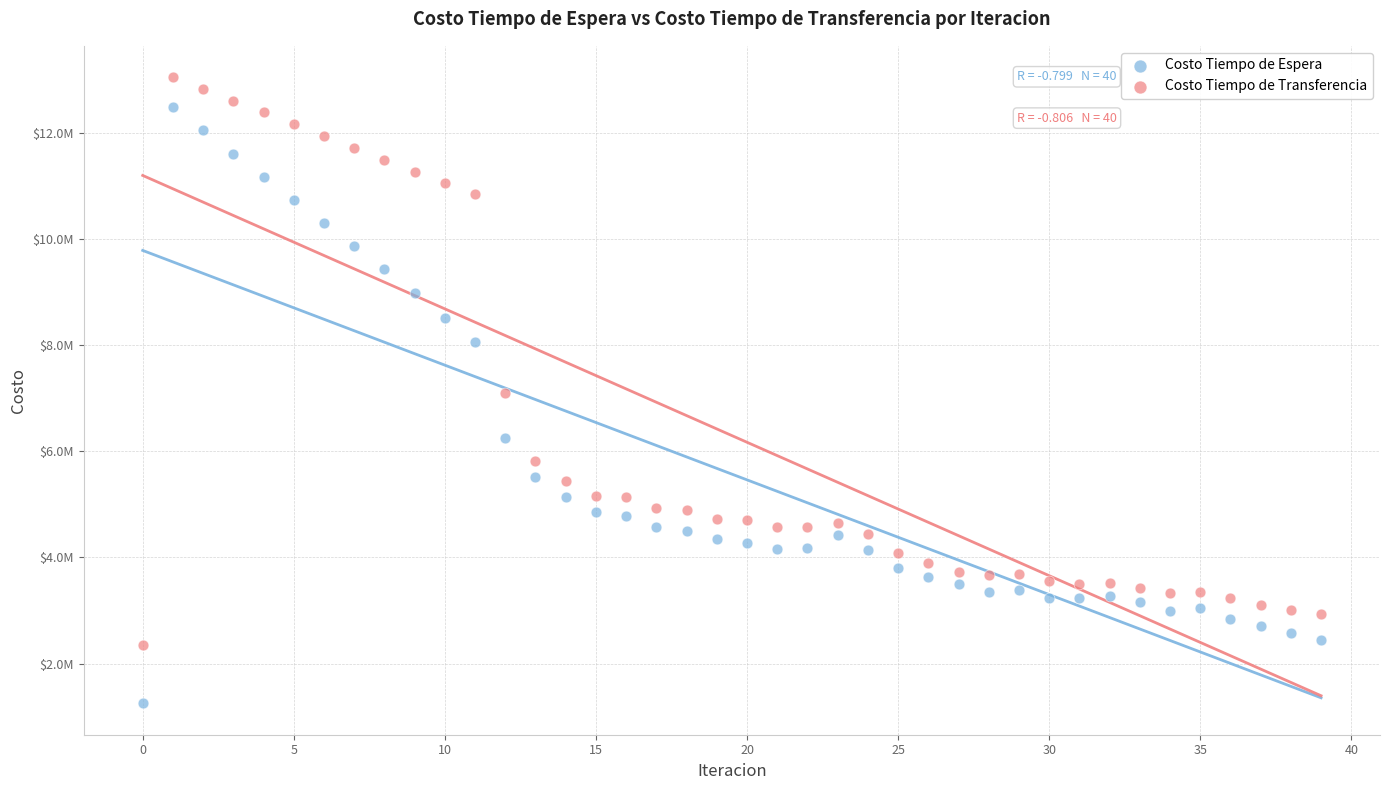

Which series contains the highest Y value?

Costo Tiempo de Transferencia